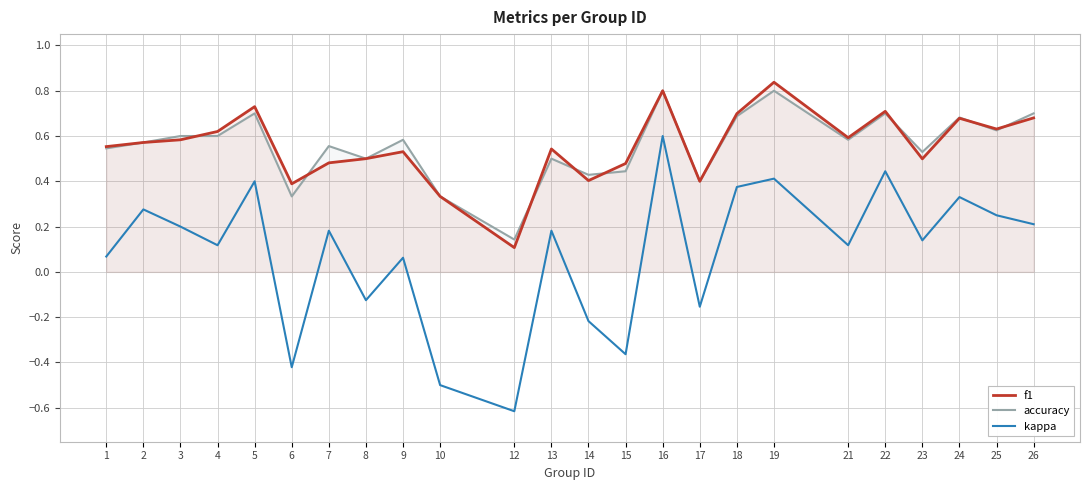

Rank the series by their maximum value, from highest to lowest.

f1, accuracy, kappa